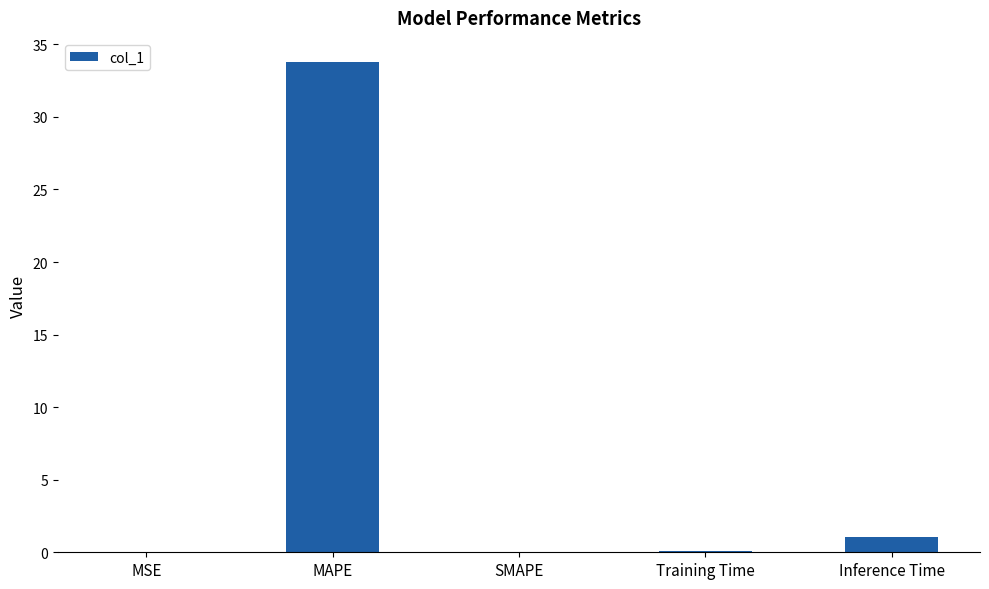

What is the sum of all values?

34.9